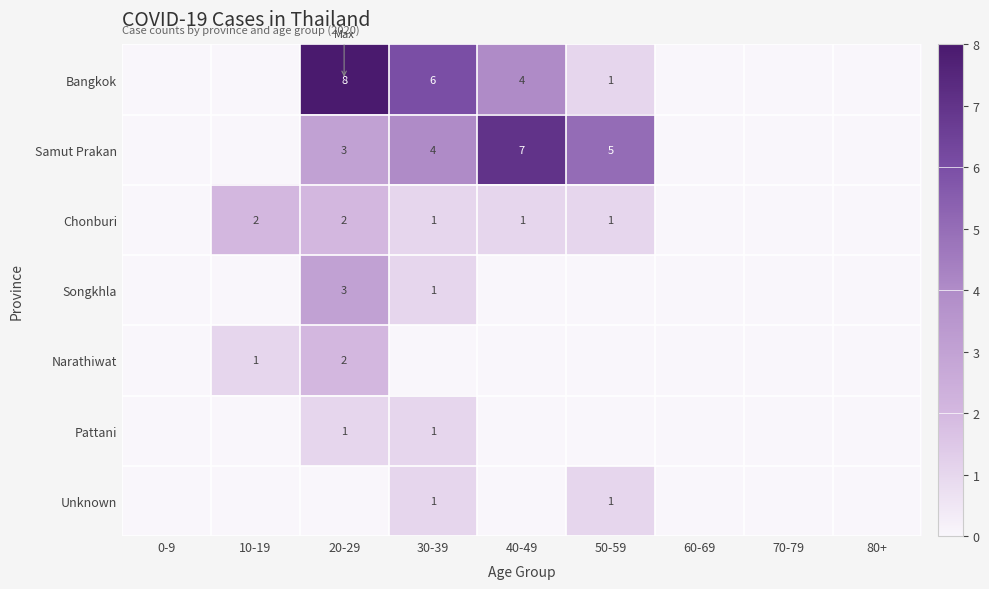

True or false: Samut Prakan has a value of 4 at 20-29.

False